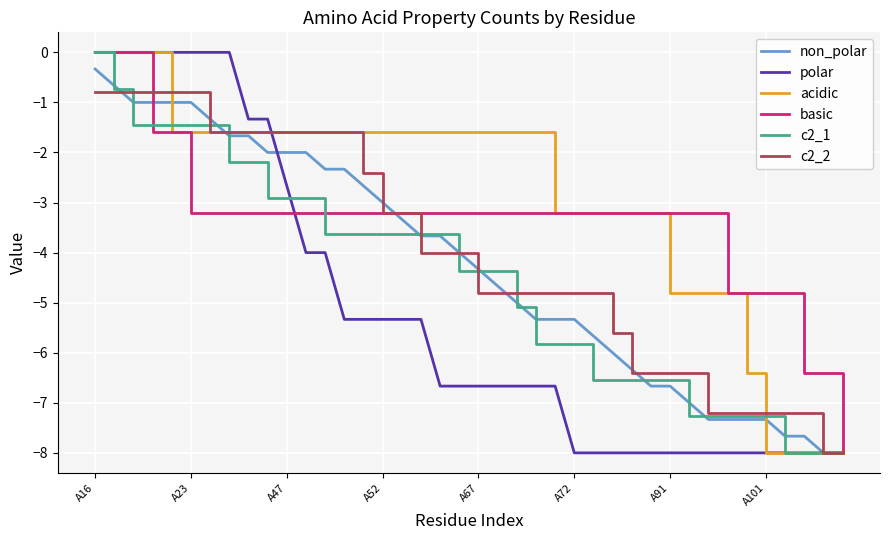

What is the smallest value displayed?

-8.0